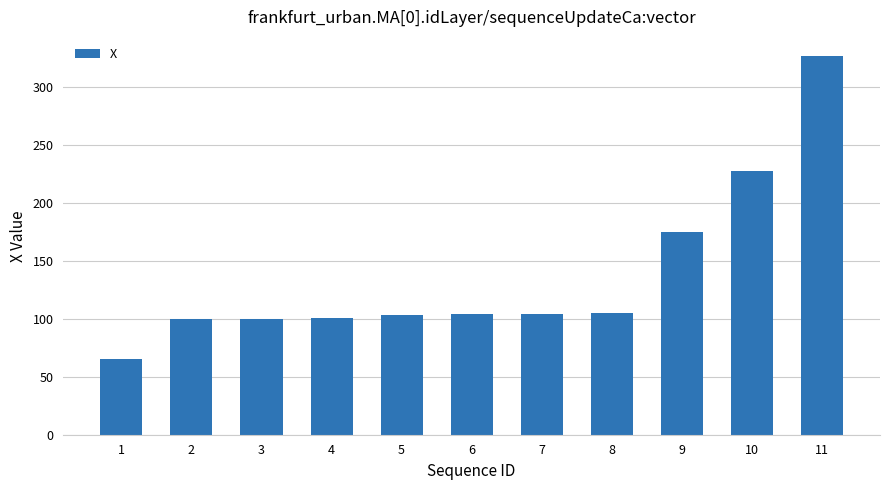

At which label does the data first exceed 103?

5